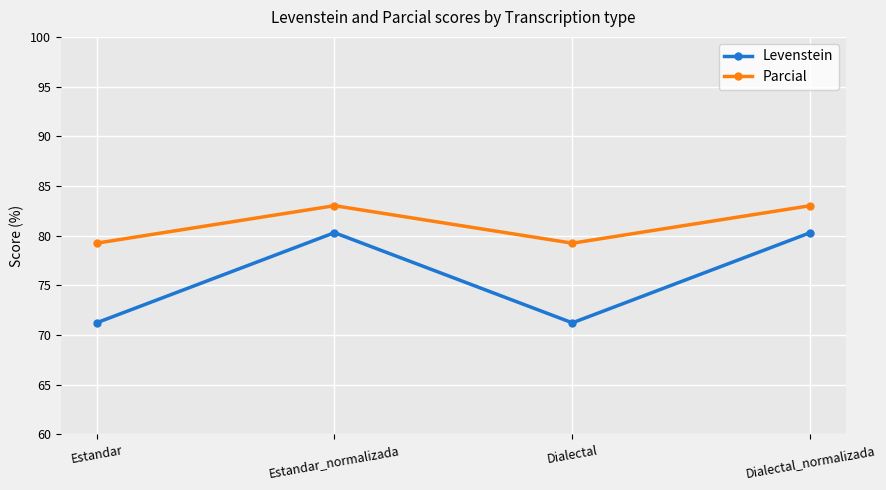

What value does the Levenstein series have at Estandar_normalizada?

80.3